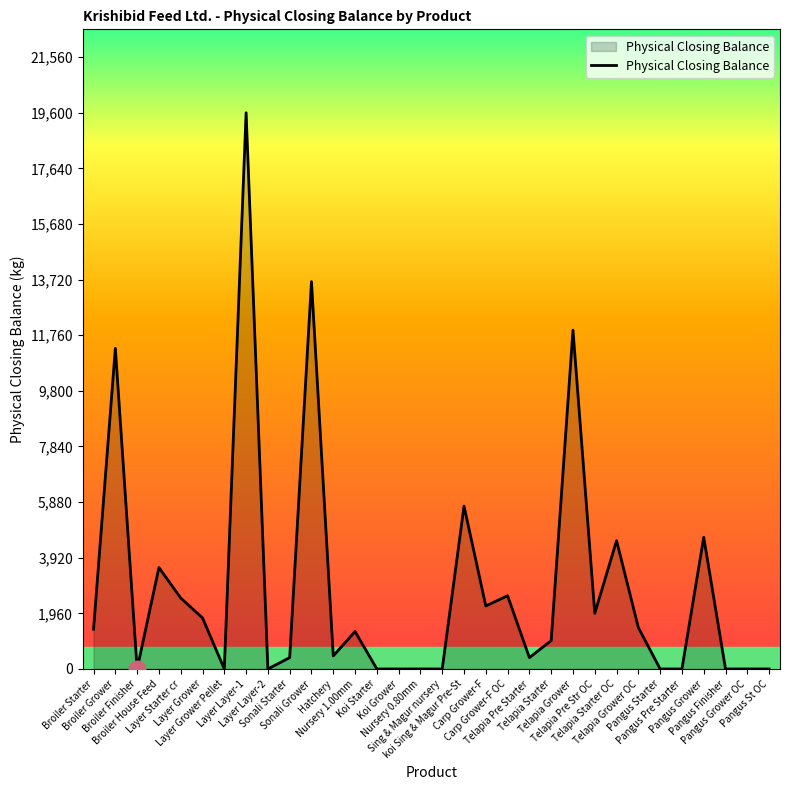

How many categories are shown in the chart?

32